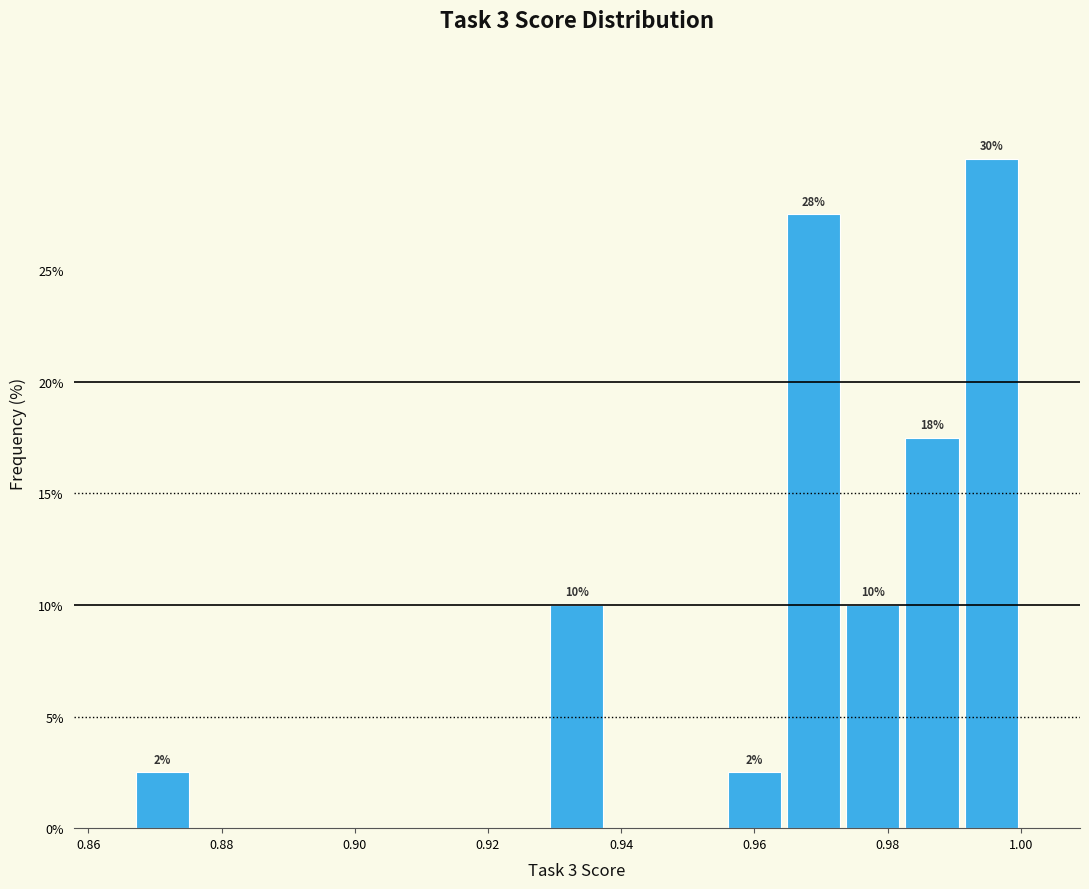

Which range on the x-axis has the tallest bar?

0.992 to 1.000